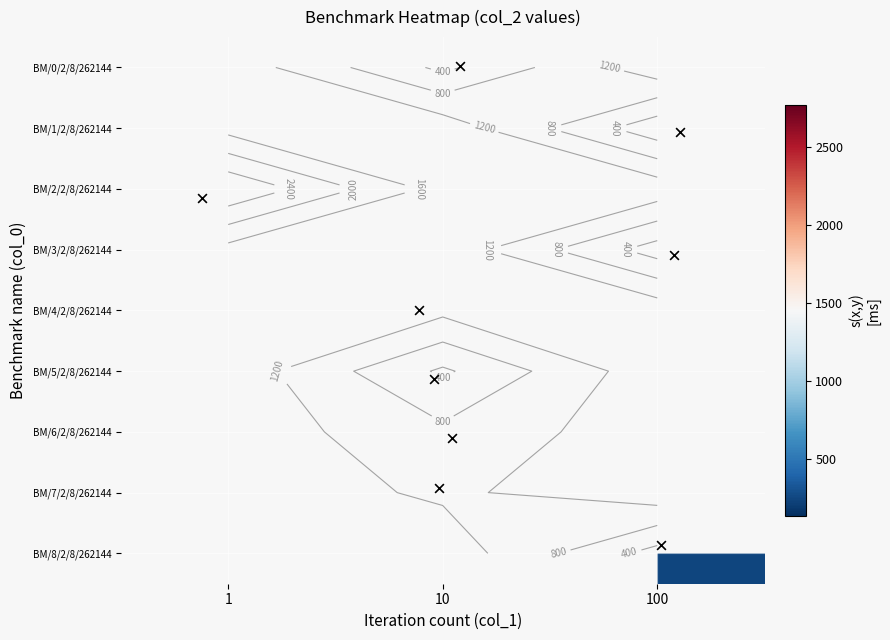

What is the minimum value shown in the chart?

138.1